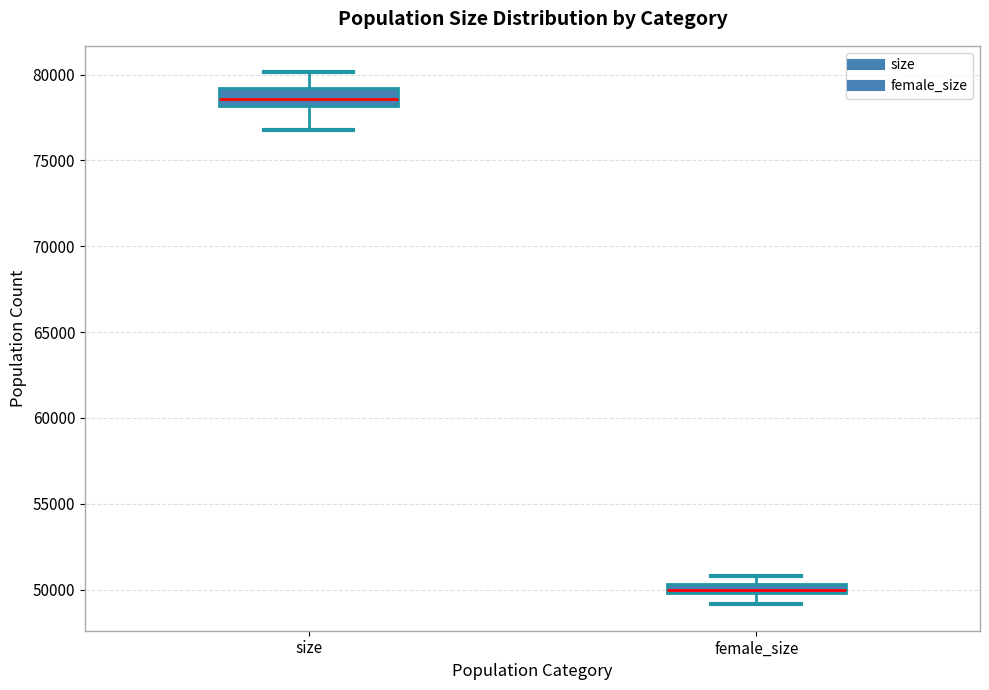

Which box has the lowest median line?

female_size